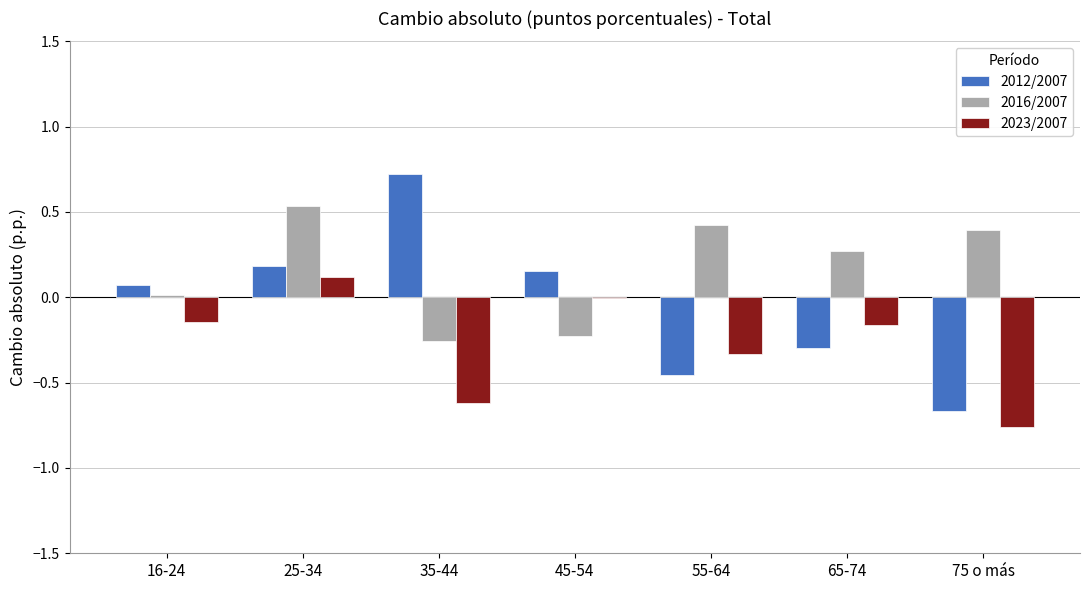

Which category has the highest value across all series?

35-44